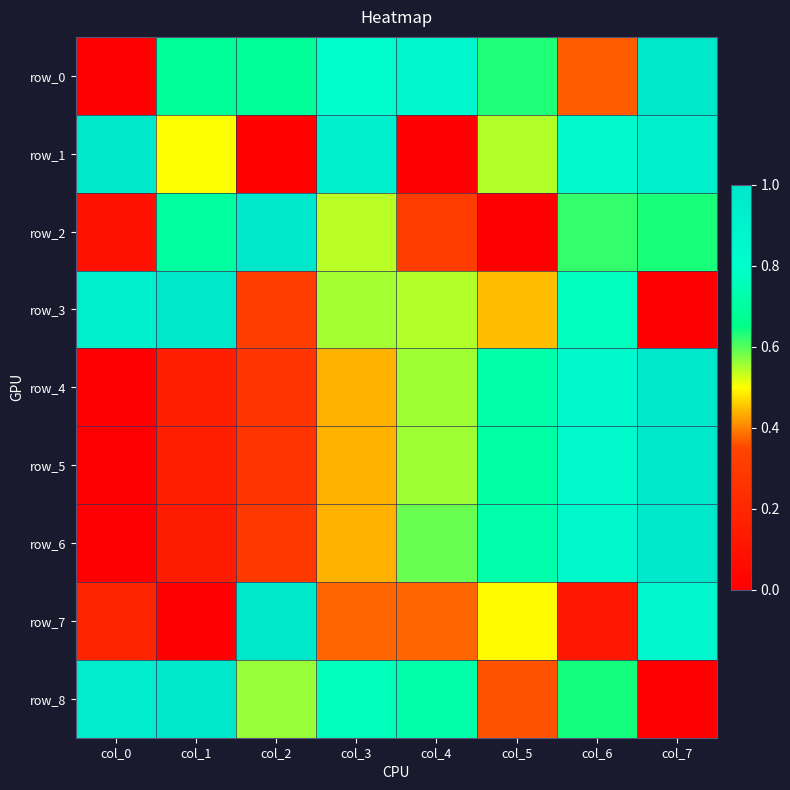

Between col_2 and col_6, which is larger?

col_2